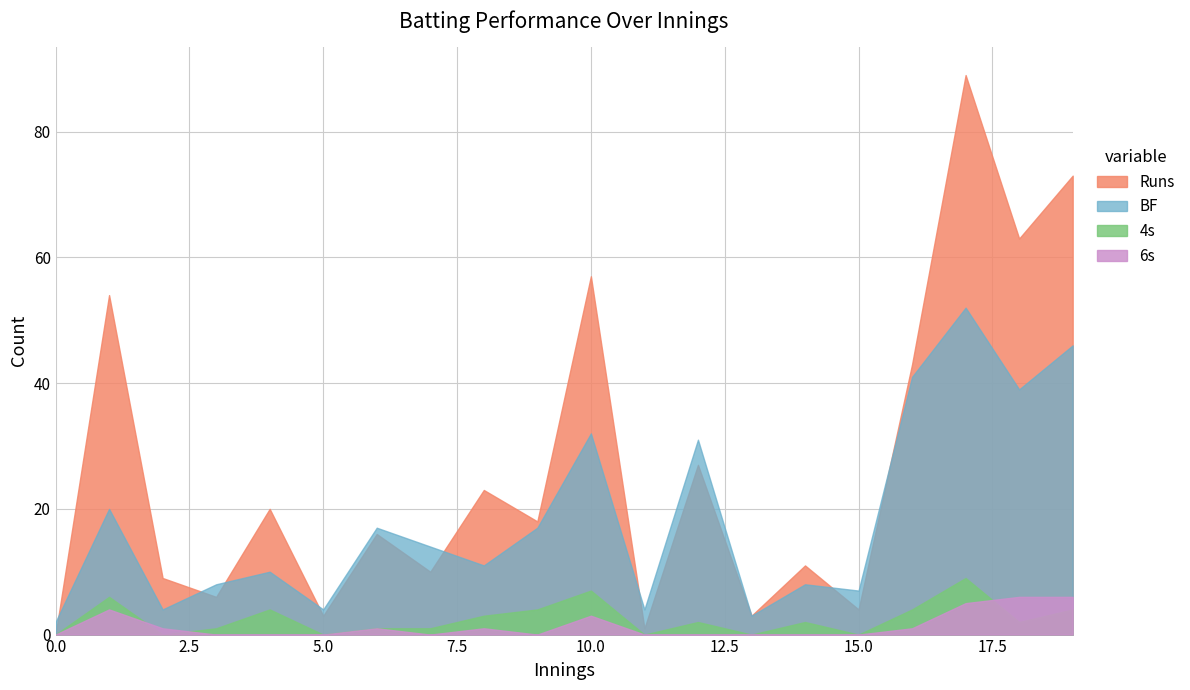

What is the sum of the 6s values at 3 and 19?

6